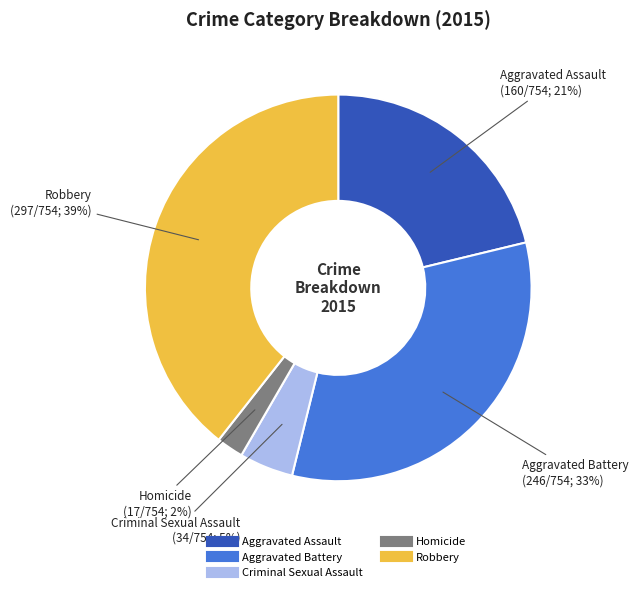

True or false: Aggravated Battery accounts for 33% of the total.

True